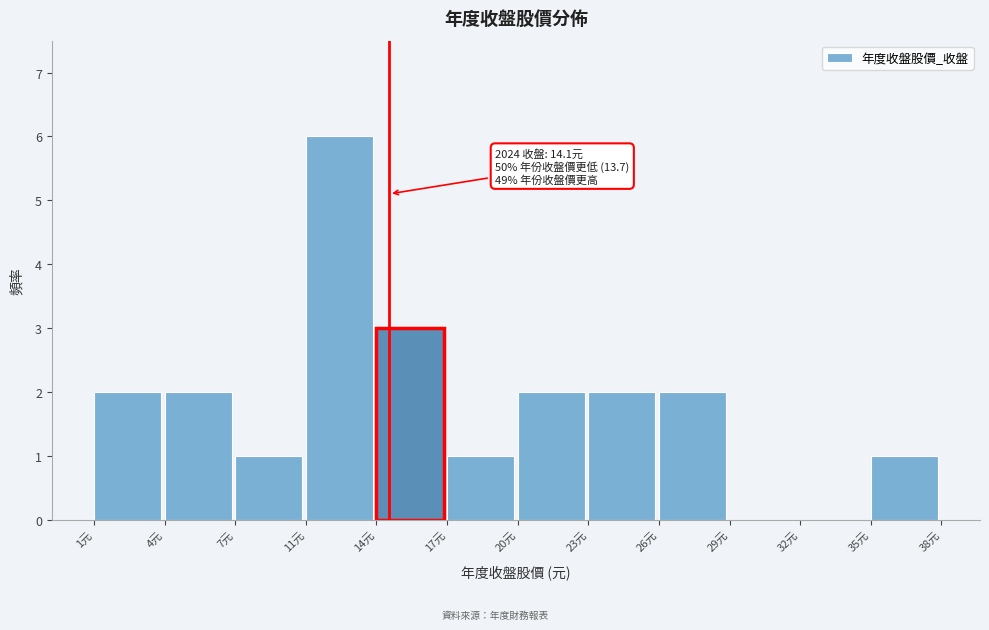

Reading left to right, what are all the values shown in this chart?

1元=2	4元=2	7元=1	11元=6	14元=3	17元=1	20元=2	23元=2	26元=2	29元=0	32元=0	35元=1